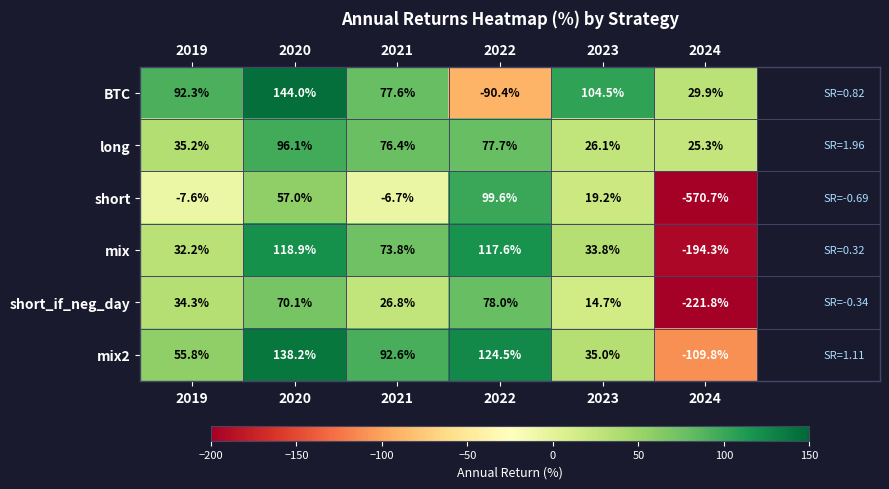

Which label corresponds to the smallest value in the chart?

2024